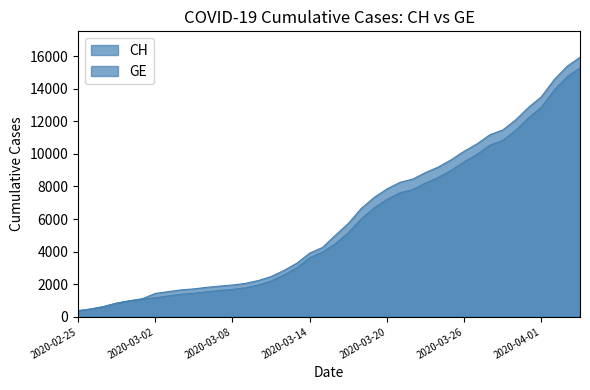

Reading right to left, extract all data points from this chart.

CH: 2020-04-04=15926	2020-04-03=15375	2020-04-02=14561	2020-04-01=13505	2020-03-31=12852	2020-03-30=12086	2020-03-29=11467	2020-03-28=11175	2020-03-27=10613	2020-03-26=10162	2020-03-25=9642	2020-03-24=9196	2020-03-23=8855	2020-03-22=8449	2020-03-21=8249	2020-03-20=7847	2020-03-19=7323	2020-03-18=6644	2020-03-17=5731	2020-03-16=5012	2020-03-15=4259	2020-03-14=3908	2020-03-13=3291	2020-03-12=2845	2020-03-11=2472	2020-03-10=2226	2020-03-09=2051	2020-03-08=1952	2020-03-07=1885	2020-03-06=1809	2020-03-05=1715	2020-03-04=1652	2020-03-03=1544	2020-03-02=1436	2020-03-01=1113	2020-02-29=981	2020-02-28=840	2020-02-27=630	2020-02-26=479	2020-02-25=375
GE: 2020-04-04=15284	2020-04-03=14733	2020-04-02=13919	2020-04-01=12863	2020-03-31=12210	2020-03-30=11444	2020-03-29=10825	2020-03-28=10533	2020-03-27=9971	2020-03-26=9520	2020-03-25=9000	2020-03-24=8554	2020-03-23=8213	2020-03-22=7807	2020-03-21=7607	2020-03-20=7205	2020-03-19=6681	2020-03-18=6002	2020-03-17=5174	2020-03-16=4485	2020-03-15=3978	2020-03-14=3627	2020-03-13=3010	2020-03-12=2574	2020-03-11=2201	2020-03-10=1955	2020-03-09=1780	2020-03-08=1681	2020-03-07=1614	2020-03-06=1538	2020-03-05=1447	2020-03-04=1384	2020-03-03=1278	2020-03-02=1171	2020-03-01=1083	2020-02-29=981	2020-02-28=840	2020-02-27=630	2020-02-26=479	2020-02-25=375